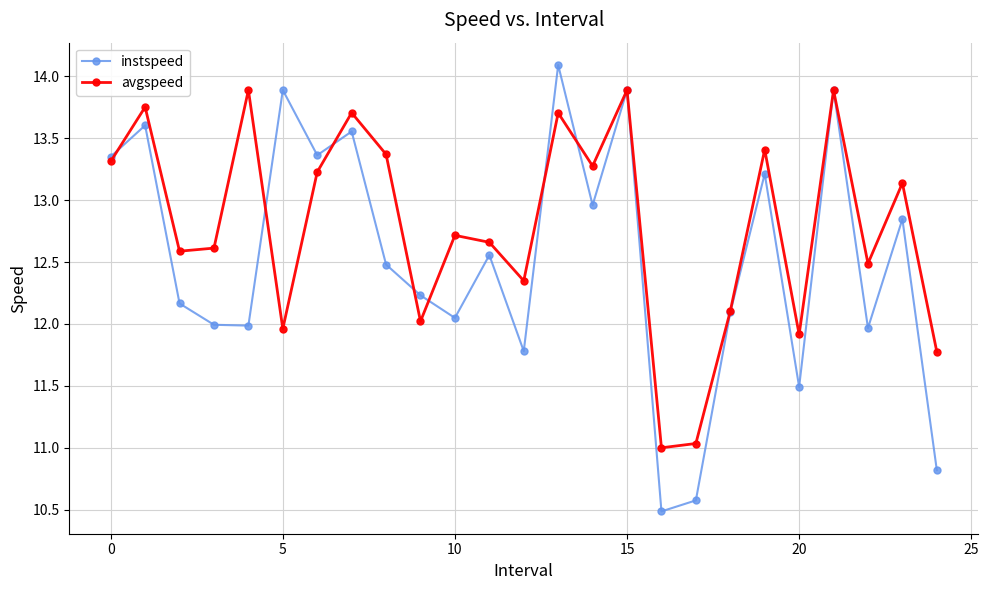

What is the highest value of the instspeed series?

14.1